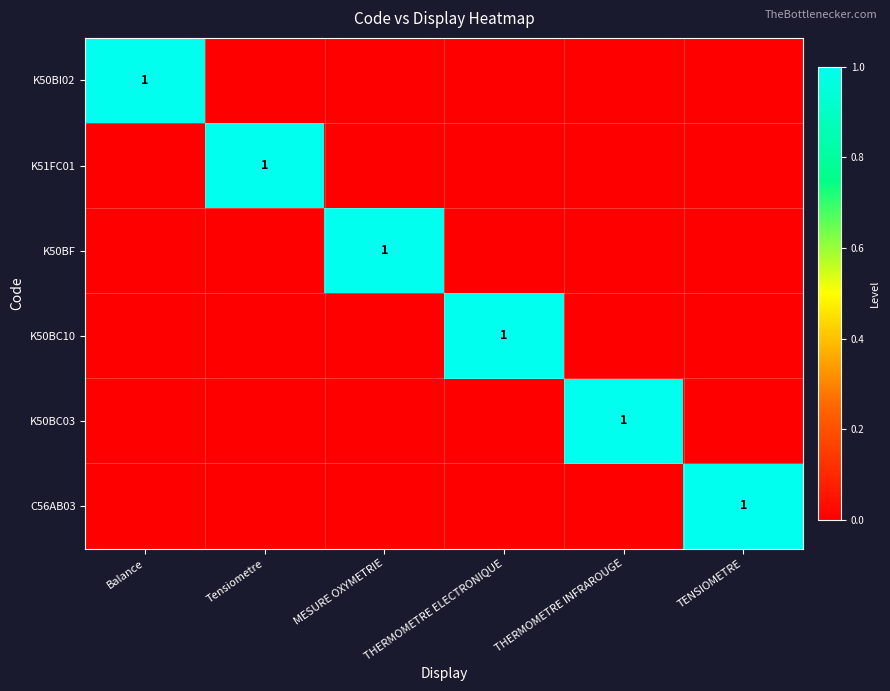

What is the sum of the K50BF values at THERMOMETRE INFRAROUGE and MESURE OXYMETRIE?

1